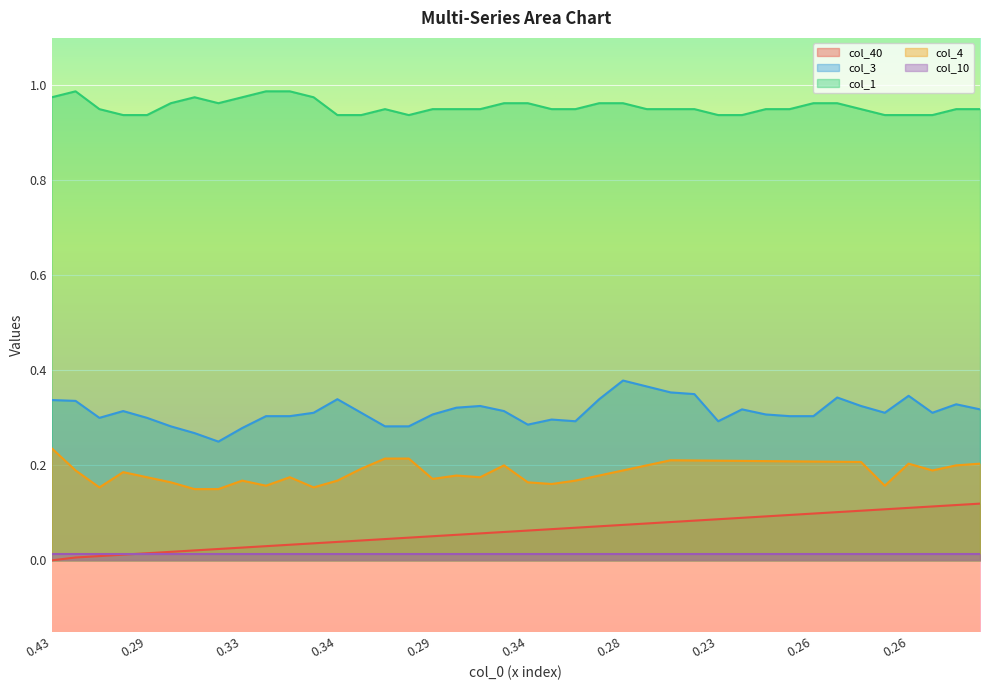

Which series changed the most between 30 and 35?

col_4